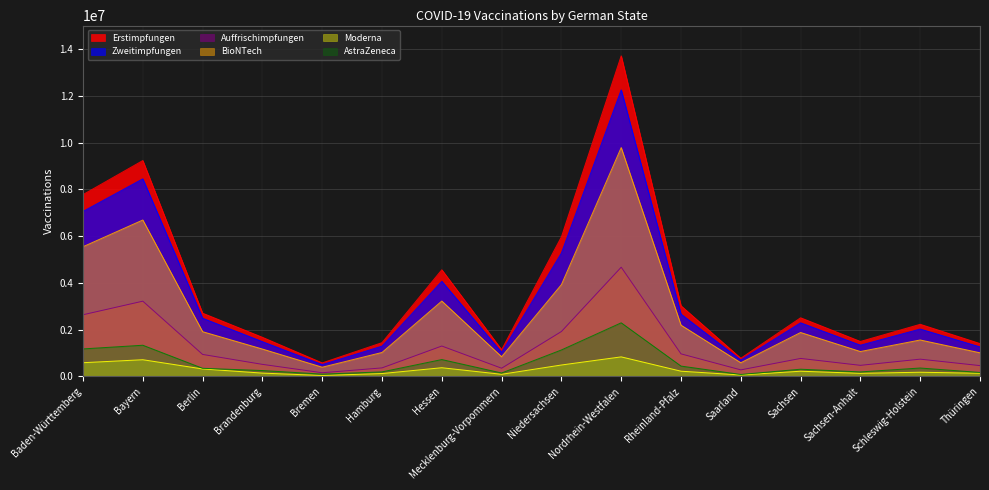

Reading left to right, transcribe all the data shown in this chart.

Erstimpfungen: Baden-Württemberg=7773500	Bayern=9228970	Berlin=2702895	Brandenburg=1672007	Bremen=577149	Hamburg=1443281	Hessen=4559360	Mecklenburg-Vorpommern=1141600	Niedersachsen=5967562	Nordrhein-Westfalen=13706095	Rheinland-Pfalz=3019589	Saarland=775819	Sachsen=2506735	Sachsen-Anhalt=1494249	Schleswig-Holstein=2227930	Thüringen=1404436
Zweitimpfungen: Baden-Württemberg=7053670	Bayern=8446649	Berlin=2487285	Brandenburg=1484834	Bremen=505920	Hamburg=1294378	Hessen=4066642	Mecklenburg-Vorpommern=1027977	Niedersachsen=5275506	Nordrhein-Westfalen=12251818	Rheinland-Pfalz=2662646	Saarland=698125	Sachsen=2290946	Sachsen-Anhalt=1334472	Schleswig-Holstein=2024828	Thüringen=1261101
Auffrischimpfungen: Baden-Württemberg=2635759	Bayern=3216672	Berlin=939388	Brandenburg=514709	Bremen=156809	Hamburg=363700	Hessen=1298862	Mecklenburg-Vorpommern=349618	Niedersachsen=1918440	Nordrhein-Westfalen=4668442	Rheinland-Pfalz=963448	Saarland=279167	Sachsen=768683	Sachsen-Anhalt=473067	Schleswig-Holstein=737654	Thüringen=461482
BioNTech: Baden-Württemberg=5545060	Bayern=6686900	Berlin=1912383	Brandenburg=1169833	Bremen=393418	Hamburg=1023681	Hessen=3221815	Mecklenburg-Vorpommern=840550	Niedersachsen=3922474	Nordrhein-Westfalen=9784175	Rheinland-Pfalz=2191046	Saarland=583871	Sachsen=1877502	Sachsen-Anhalt=1063541	Schleswig-Holstein=1557292	Thüringen=1009708
Moderna: Baden-Württemberg=586177	Bayern=713434	Berlin=319505	Brandenburg=141122	Bremen=39397	Hamburg=122397	Hessen=371166	Mecklenburg-Vorpommern=90348	Niedersachsen=487810	Nordrhein-Westfalen=835452	Rheinland-Pfalz=223292	Saarland=60615	Sachsen=221637	Sachsen-Anhalt=132058	Schleswig-Holstein=178664	Thüringen=134224
AstraZeneca: Baden-Württemberg=1175754	Bayern=1332552	Berlin=346973	Brandenburg=250584	Bremen=97804	Hamburg=192713	Hessen=720356	Mecklenburg-Vorpommern=145828	Niedersachsen=1130208	Nordrhein-Westfalen=2291191	Rheinland-Pfalz=441654	Saarland=83114	Sachsen=307818	Sachsen-Anhalt=192010	Schleswig-Holstein=358873	Thüringen=168994